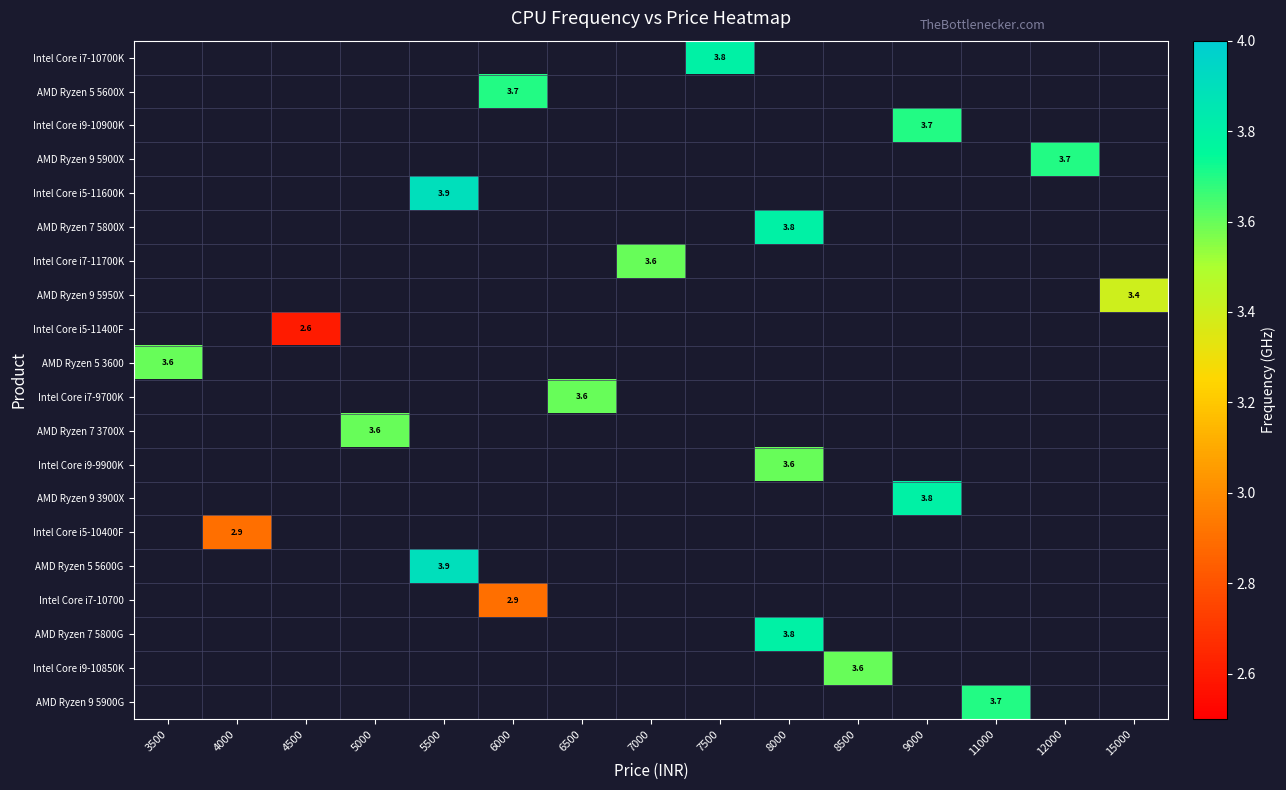

What is the minimum value shown in the chart?

2.6